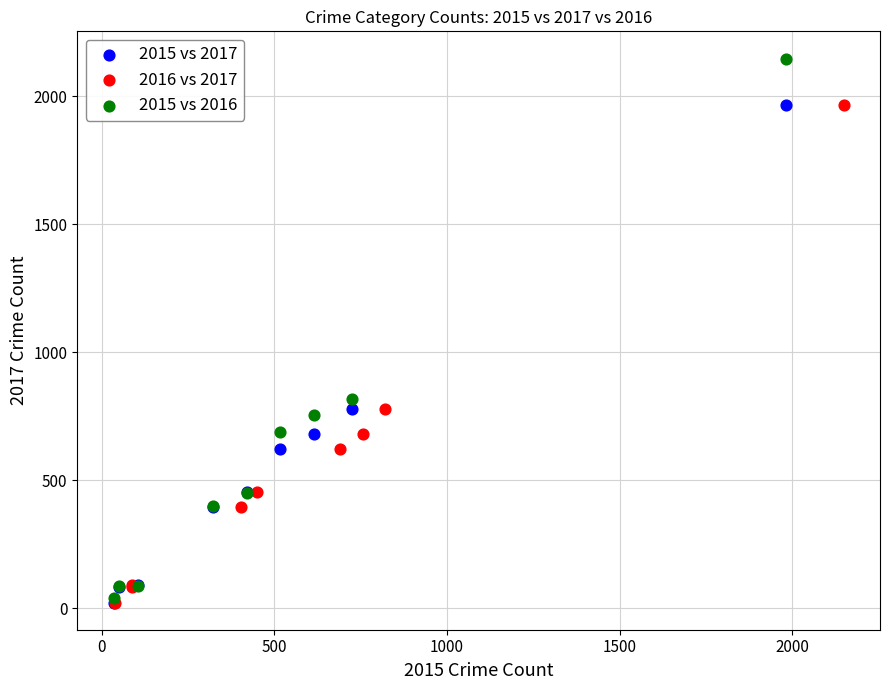

Which series has the widest spread of Y values?

2015 vs 2016